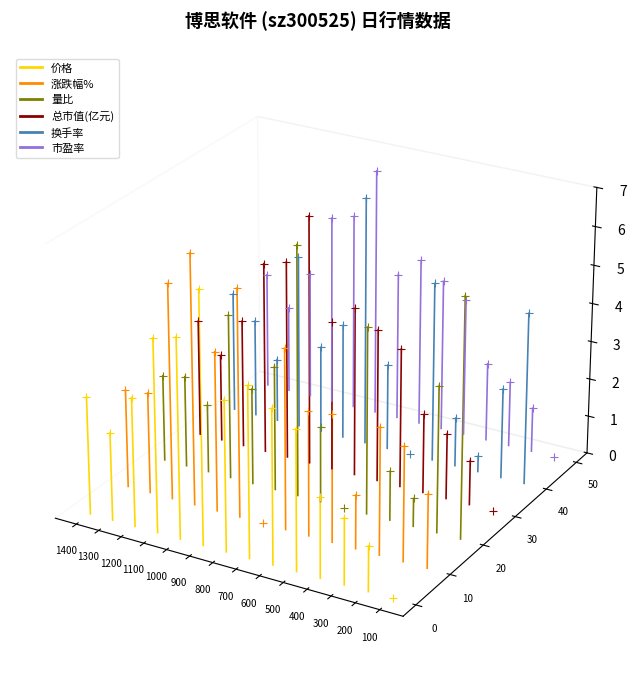

Is the value of 总市值(亿元) at 1300 greater than the value of 价格 at 1400?

Yes